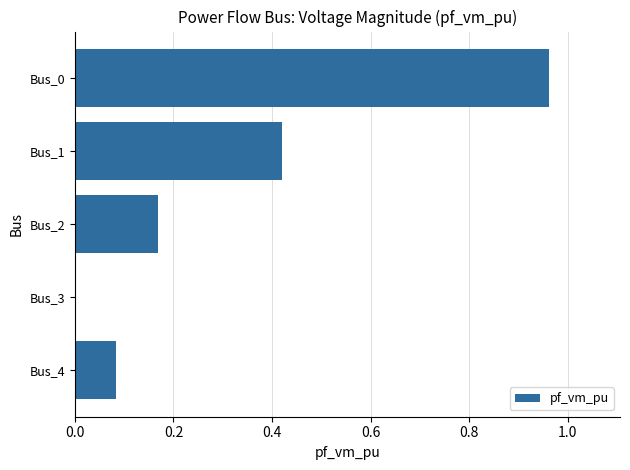

How many positive values are there?

4